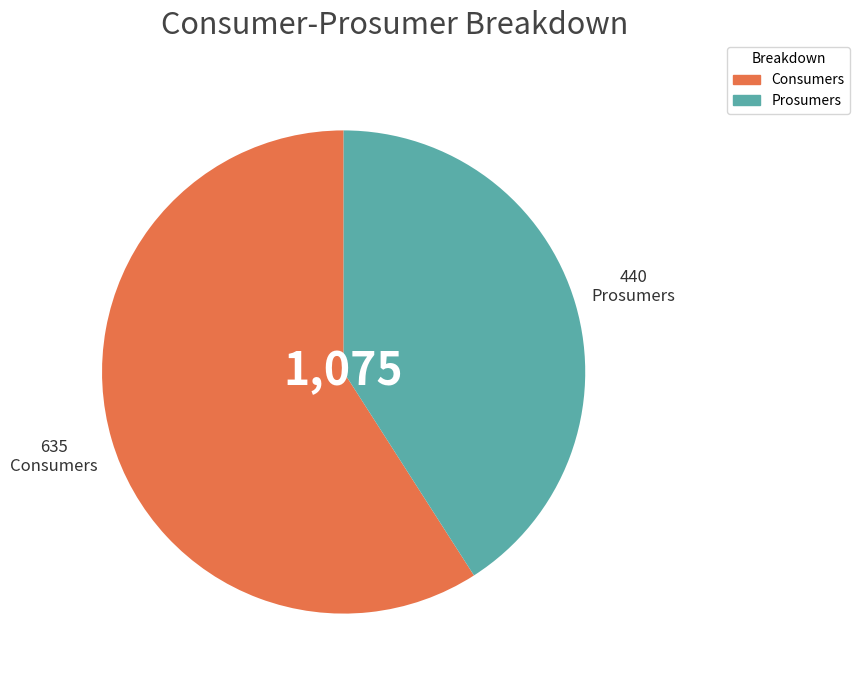

Rank the categories by value from highest to lowest.

Consumers, Prosumers